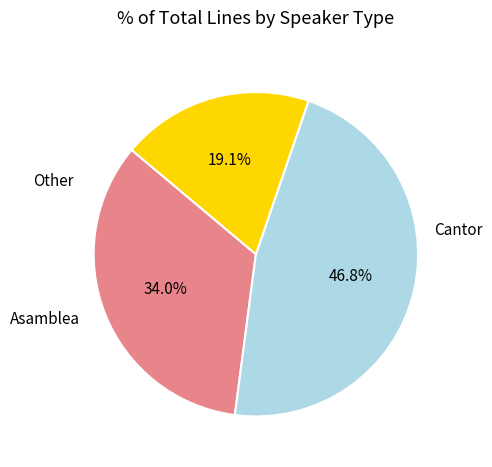

Is there a majority slice in this chart?

No